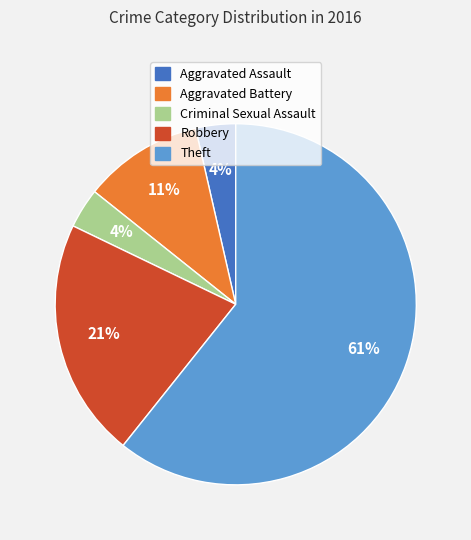

To the nearest percent, what is the difference between the Theft and Aggravated Battery slice percentages?

50%